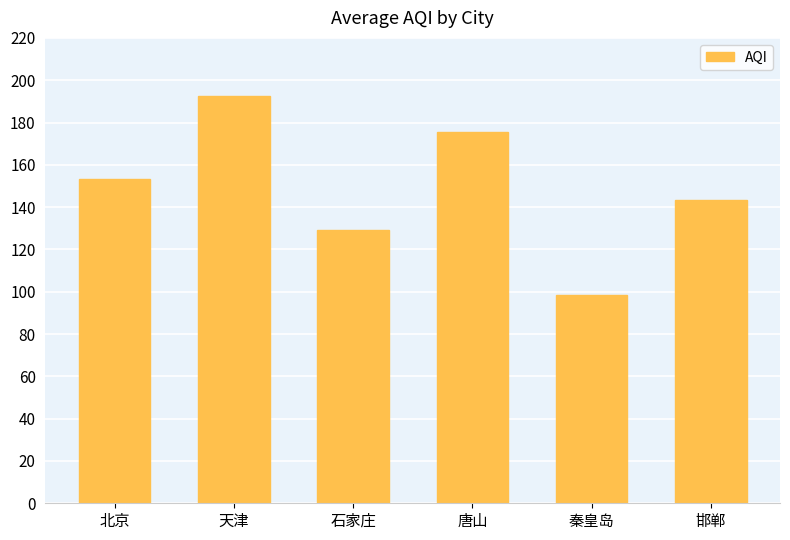

Approximately how many times larger is the value at 天津 compared to 秦皇岛?

2.0